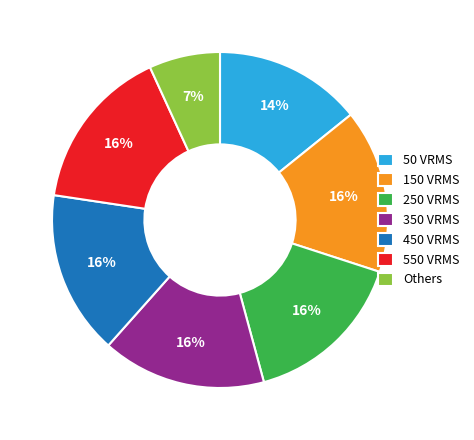

Is there a majority slice in this chart?

No